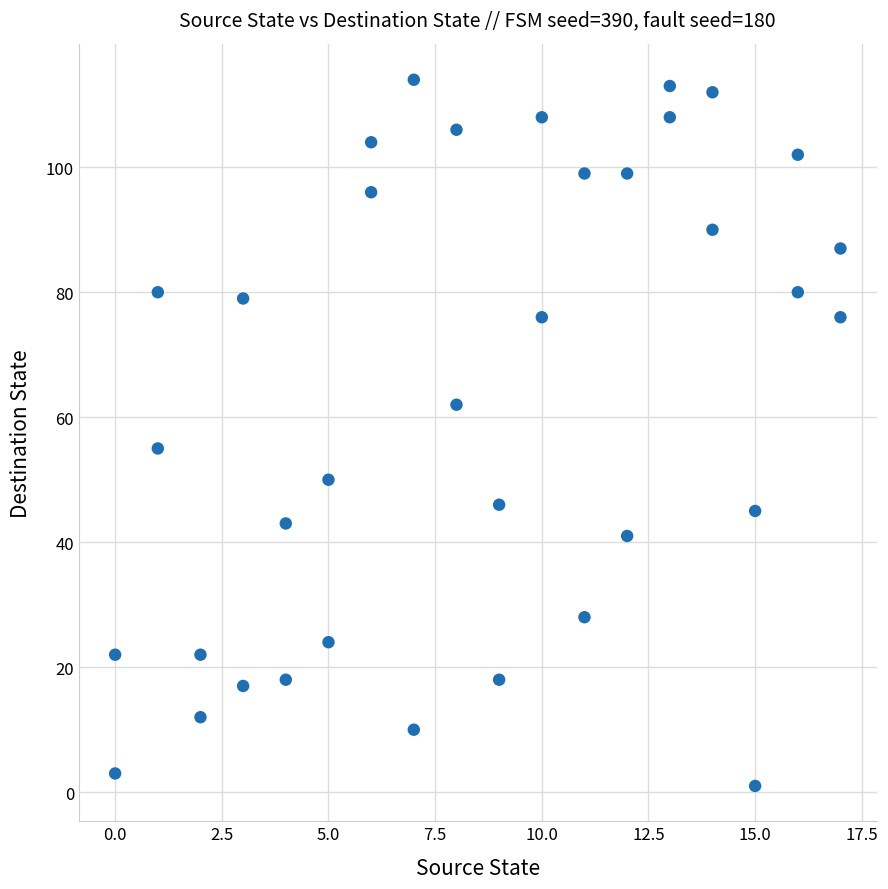

What is the range of Y values (max minus min)?

113